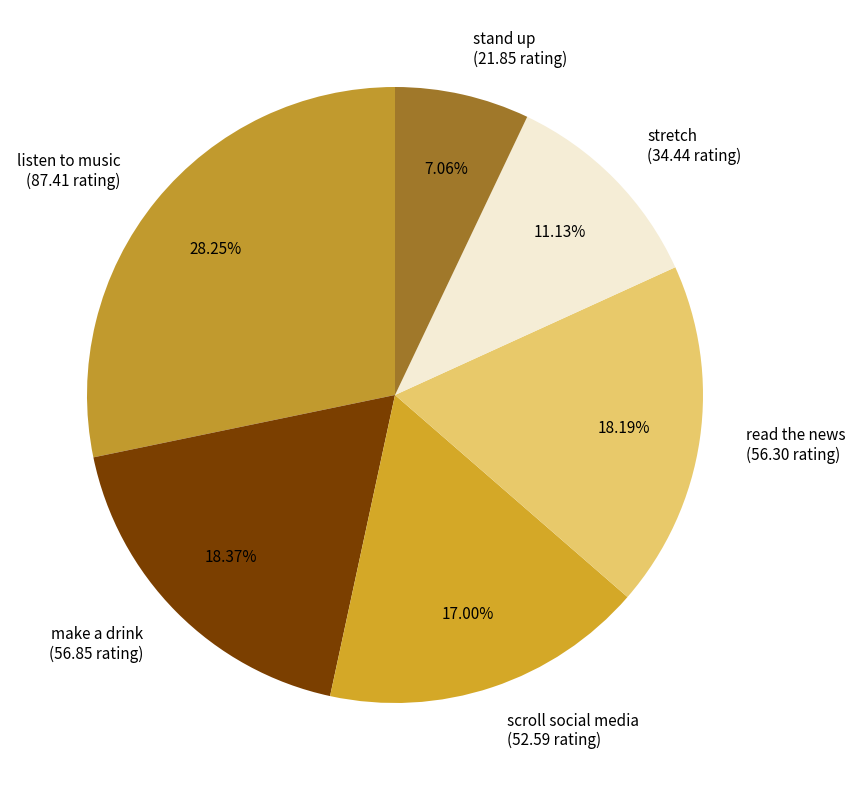

Combined, do scroll social media (52.59 rating) and make a drink (56.85 rating) account for over 50%?

No